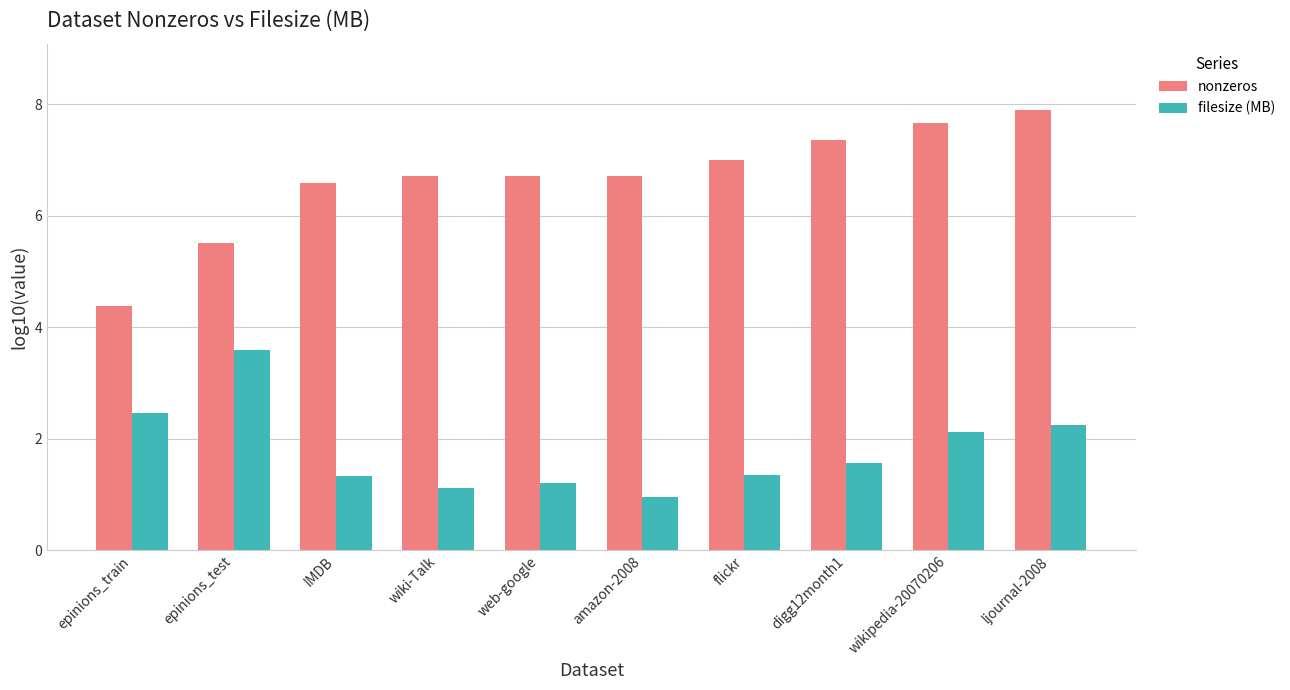

Is it true that nonzeros equals 7.4 at digg12month1?

True